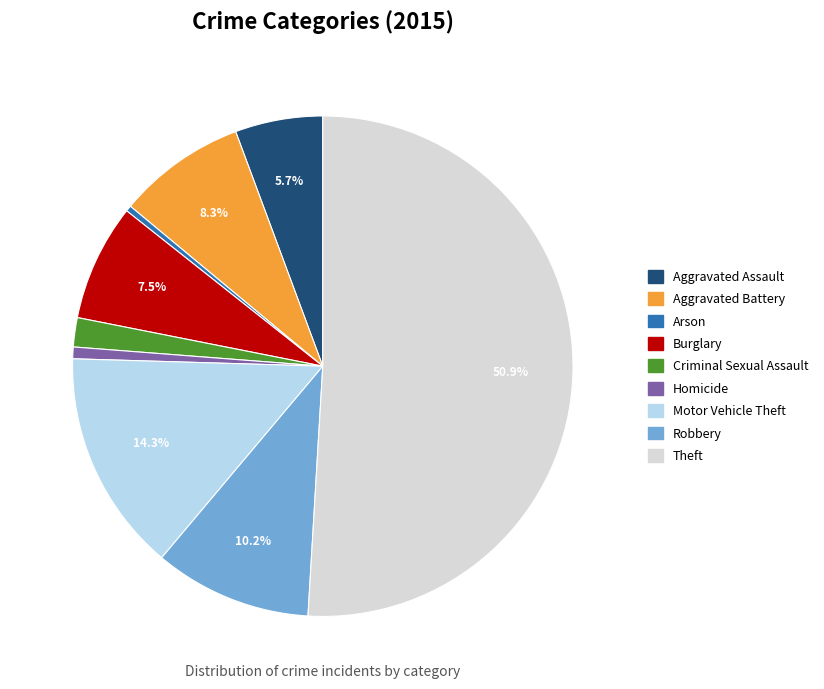

Approximately how many times larger is the value at Aggravated Assault compared to Aggravated Battery?

0.7